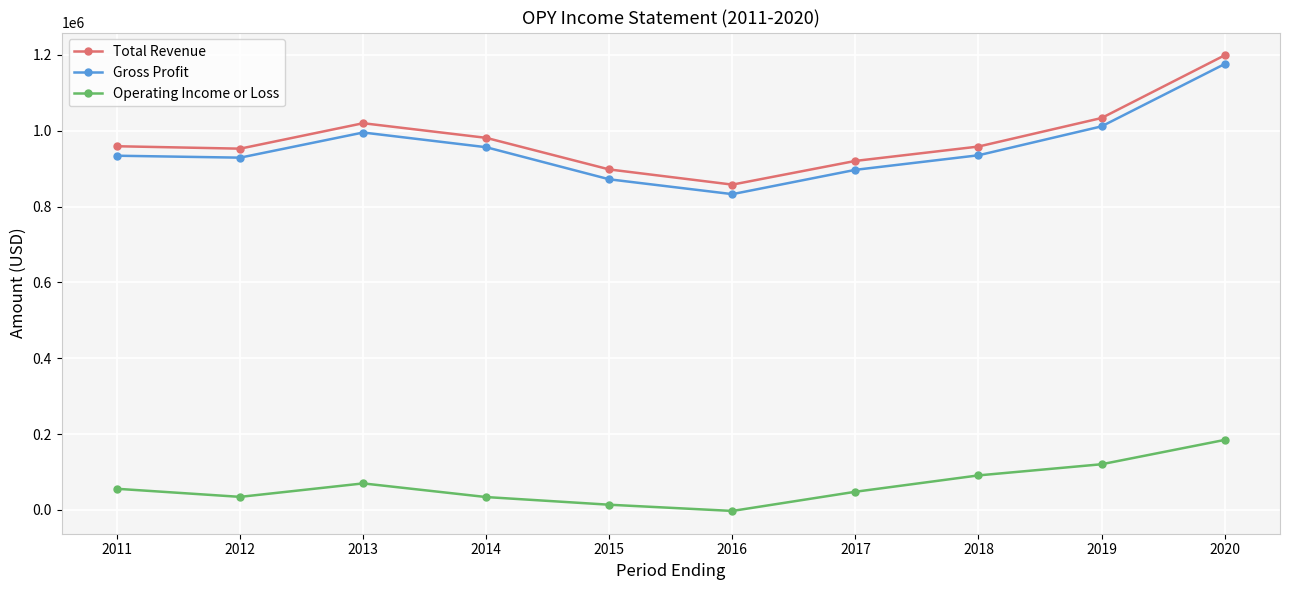

How many interior local peaks does the Total Revenue series have?

1